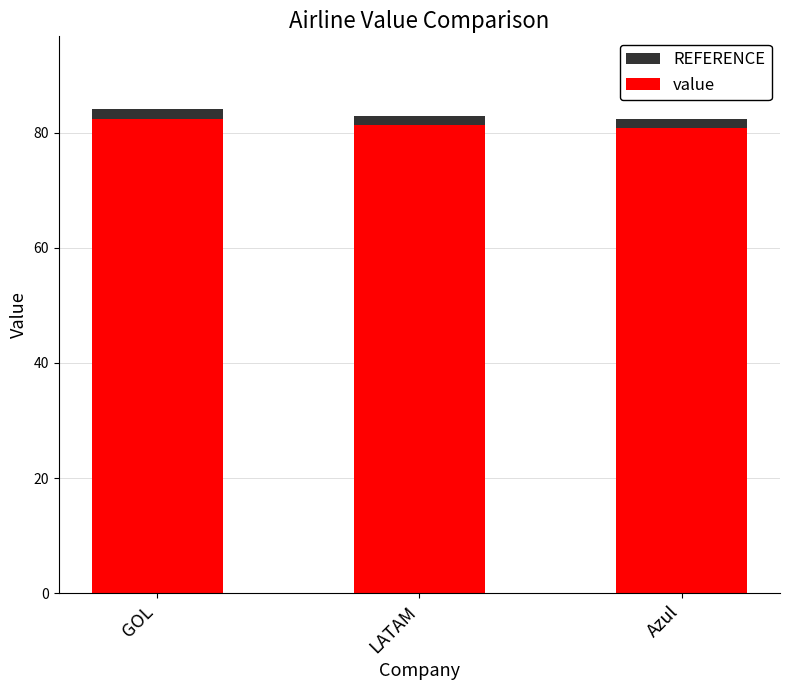

What is the difference between the values at LATAM and GOL?

1.2